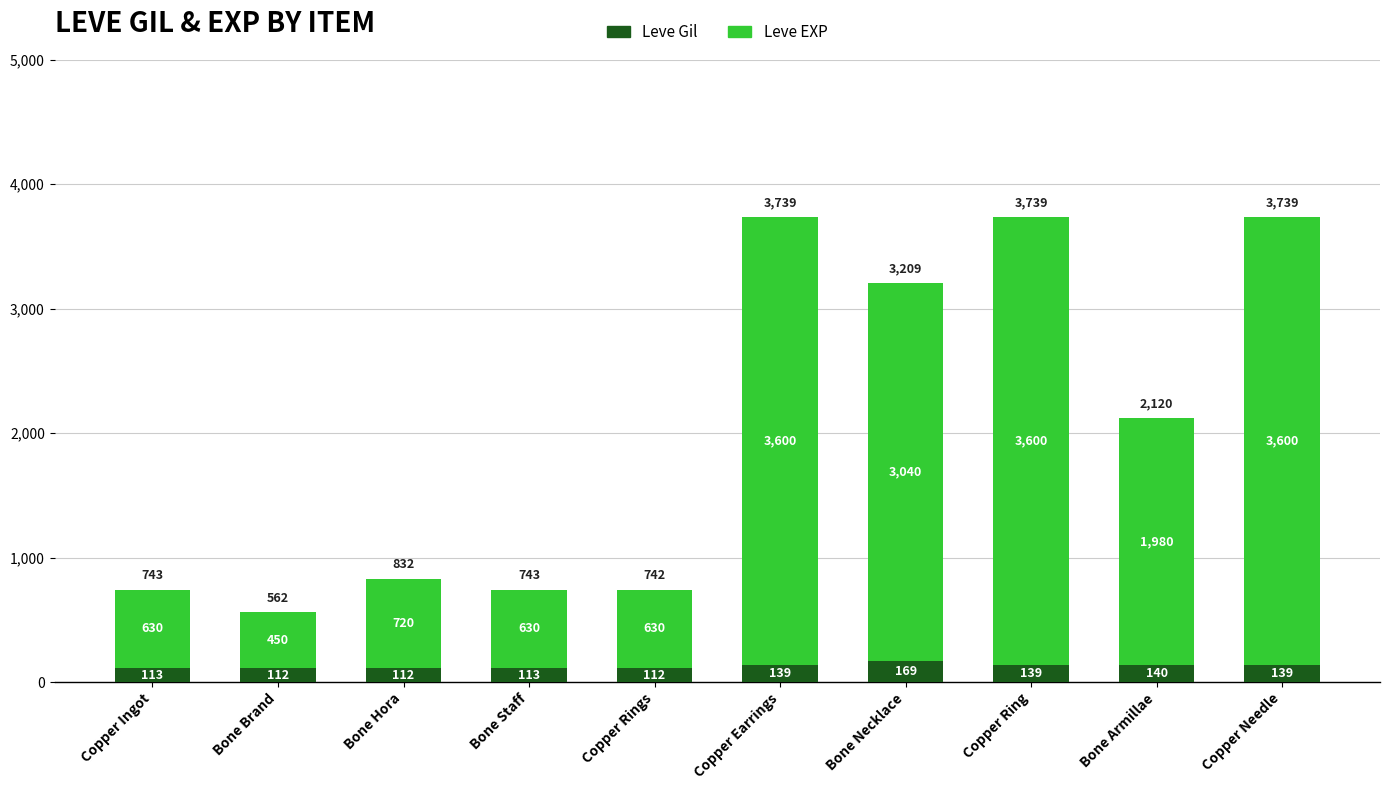

At which label does Leve Gil reach its peak?

Bone Necklace